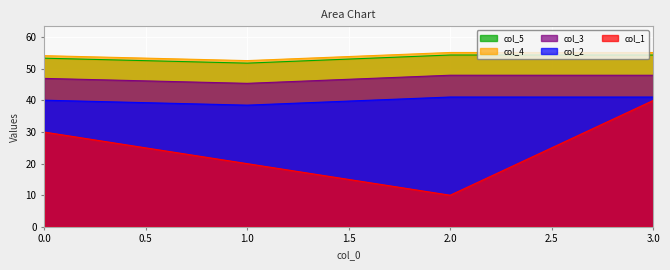

Does the chart display data point markers on the line(s)?

No